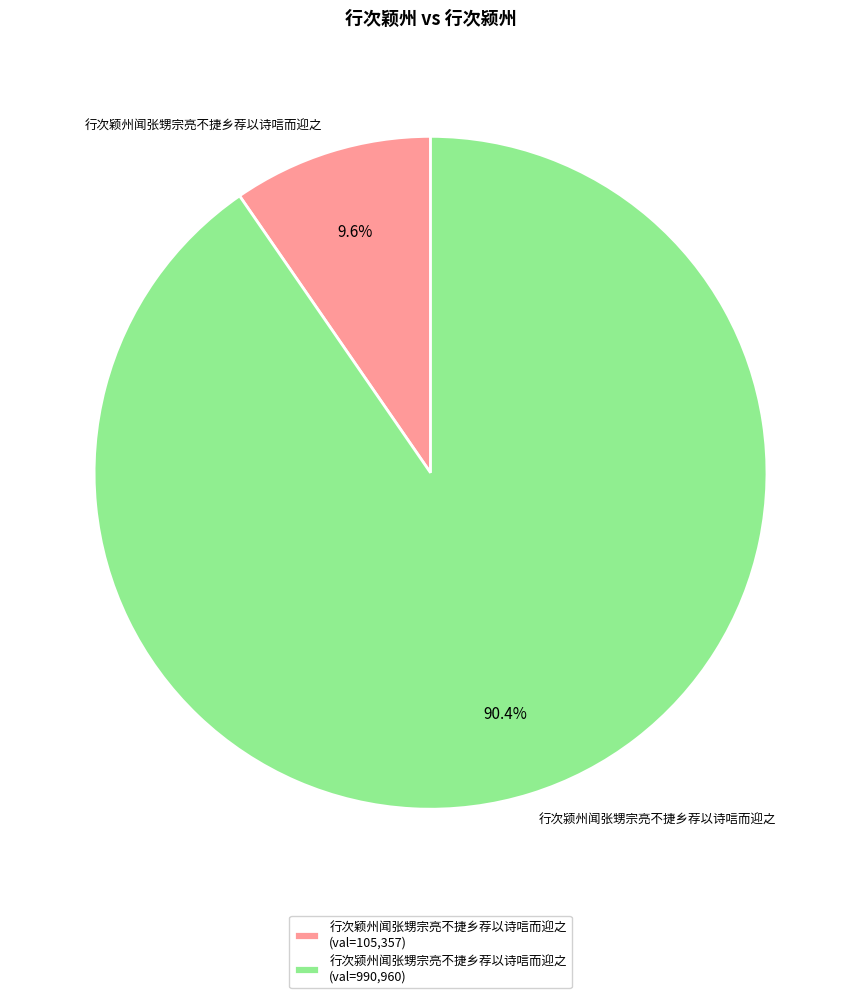

Which slice represents more than half of the pie?

行次颍州闻张甥宗亮不捷乡荐以诗唁而迎之